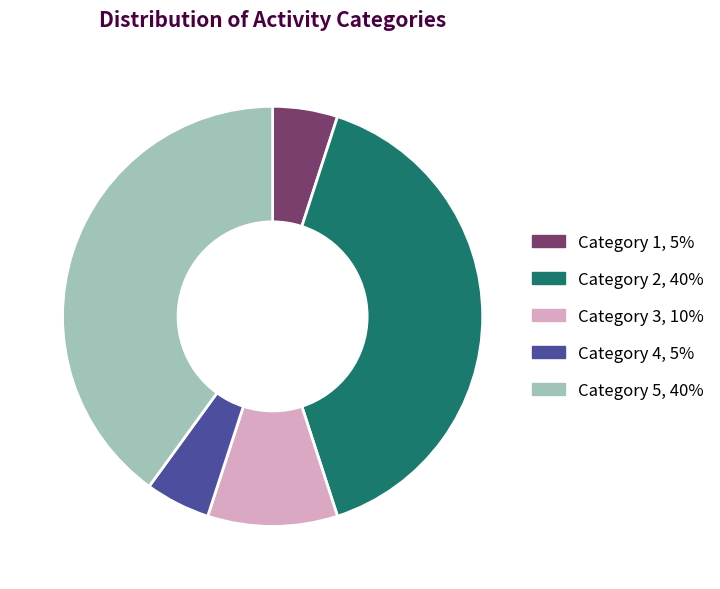

Is it true that Category 5, 40% is 40% of the pie?

True